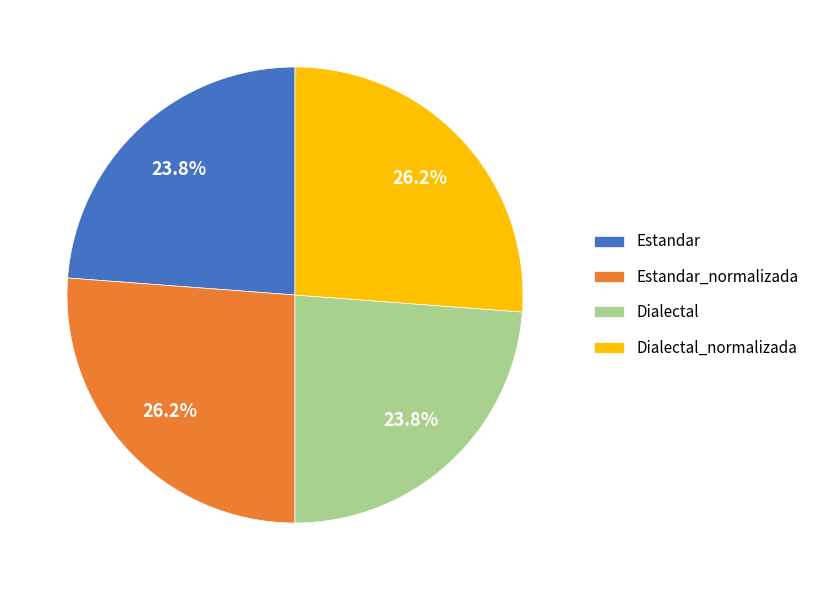

What percentage is the Dialectal slice, to the nearest percent?

24%